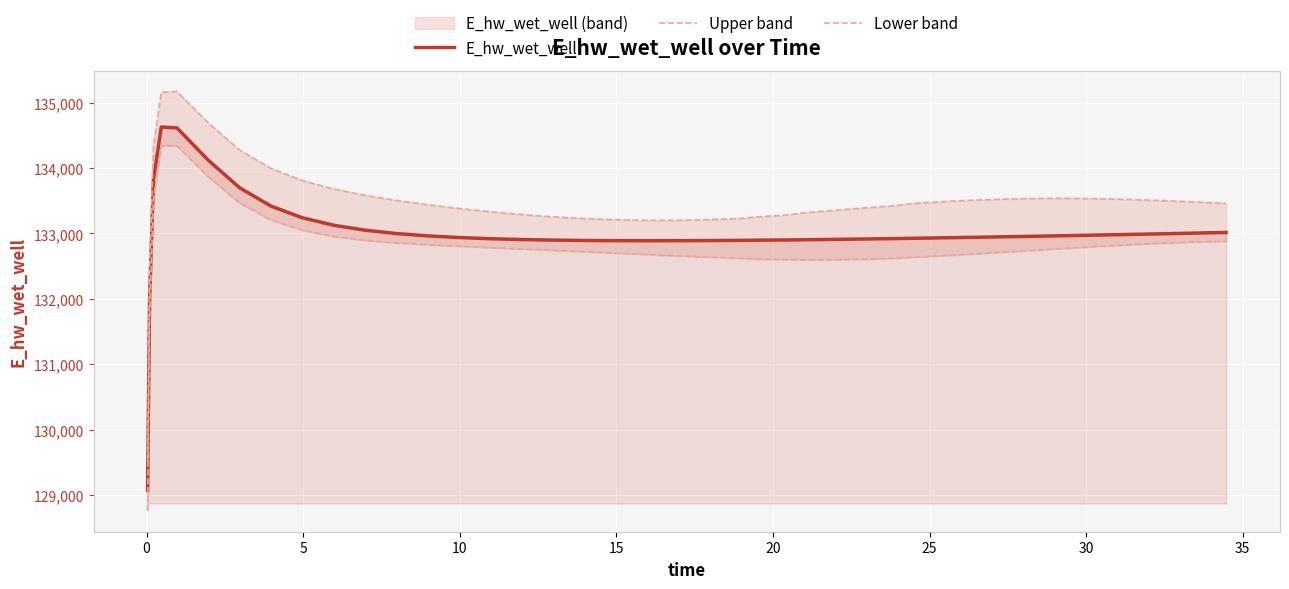

What is the lowest value of the E_hw_wet_well series?

129070.3